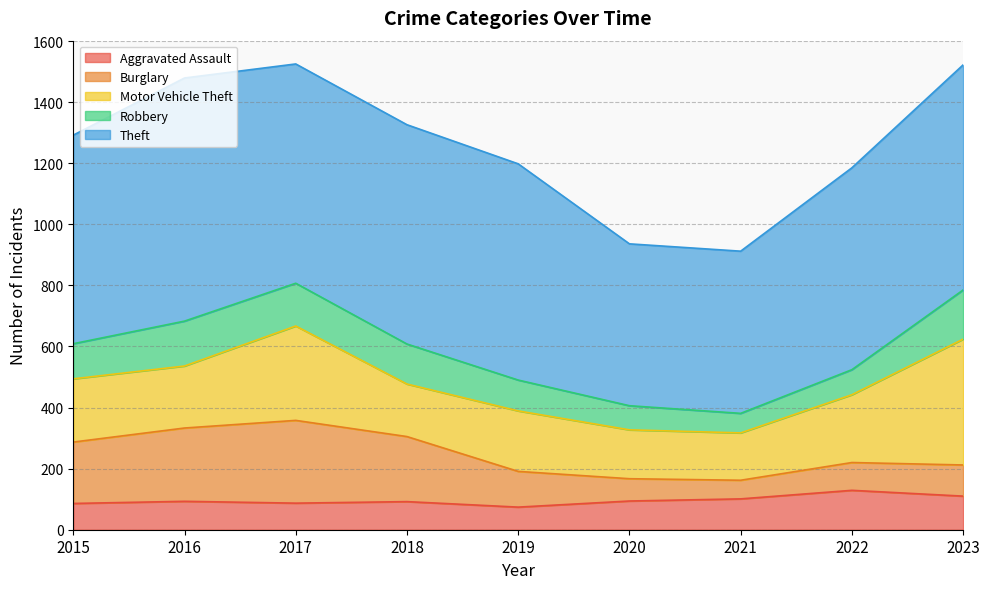

Between 2019 and 2023, which series saw the biggest shift?

Motor Vehicle Theft